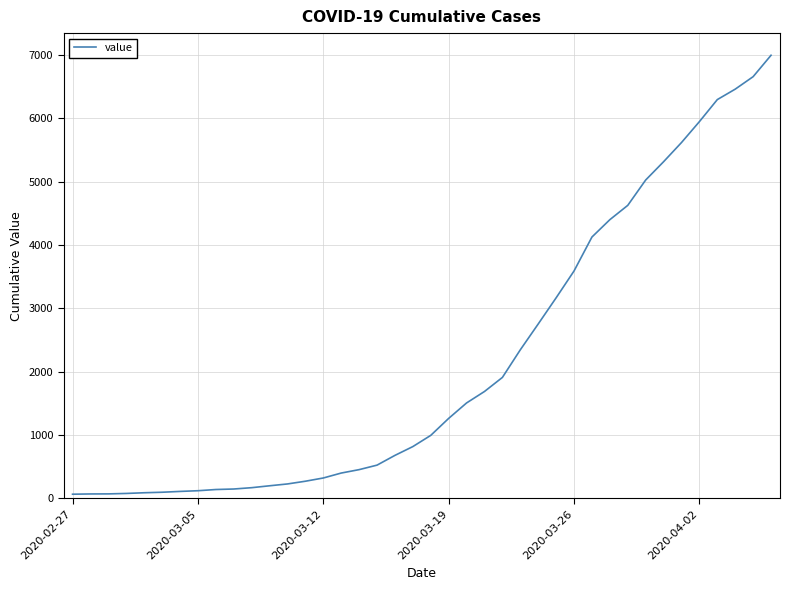

What is the greatest value displayed?

6995